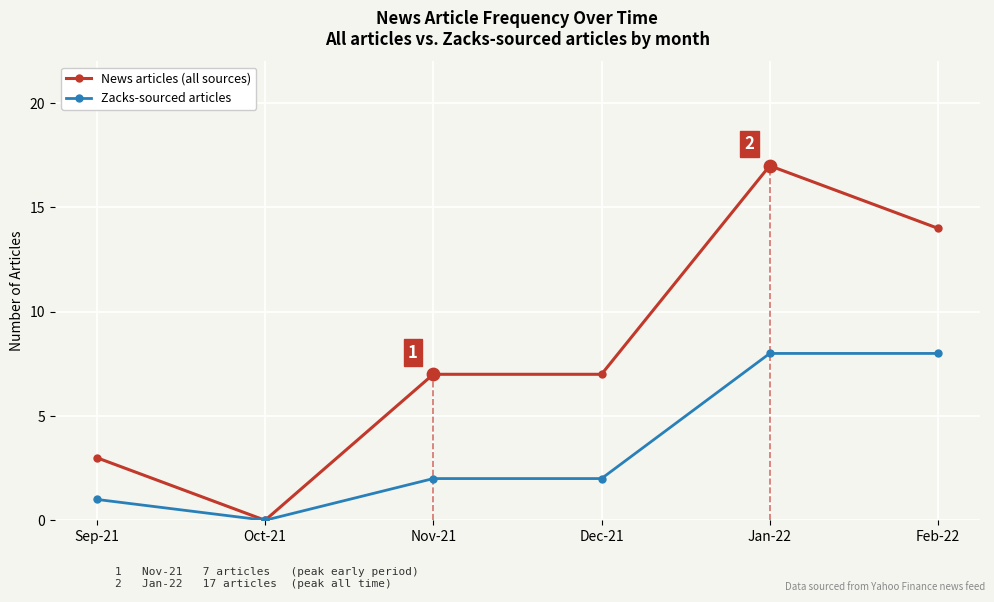

Which series reaches the minimum Y coordinate?

News articles (all sources)